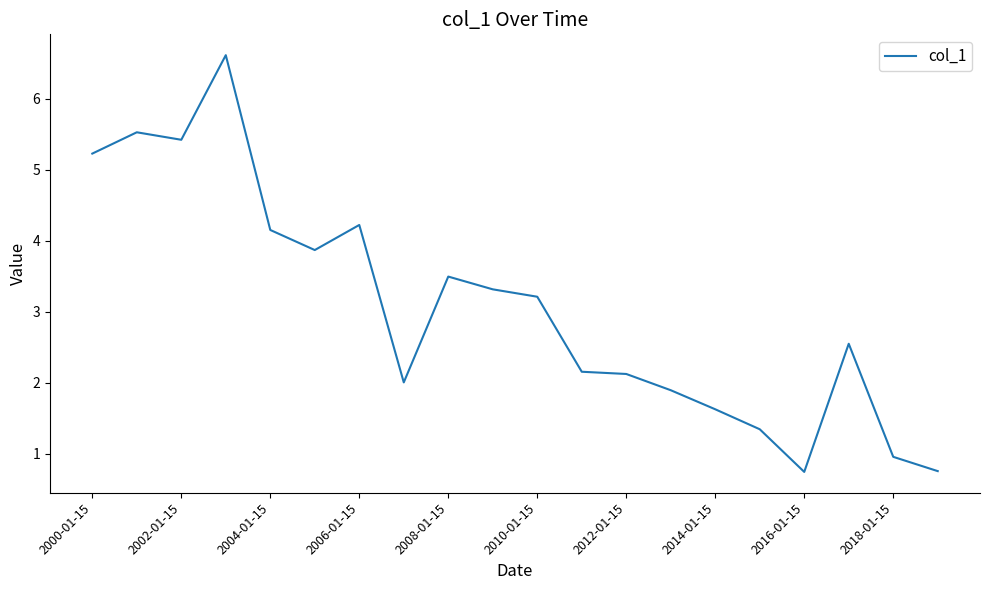

How many values are below 3?

10